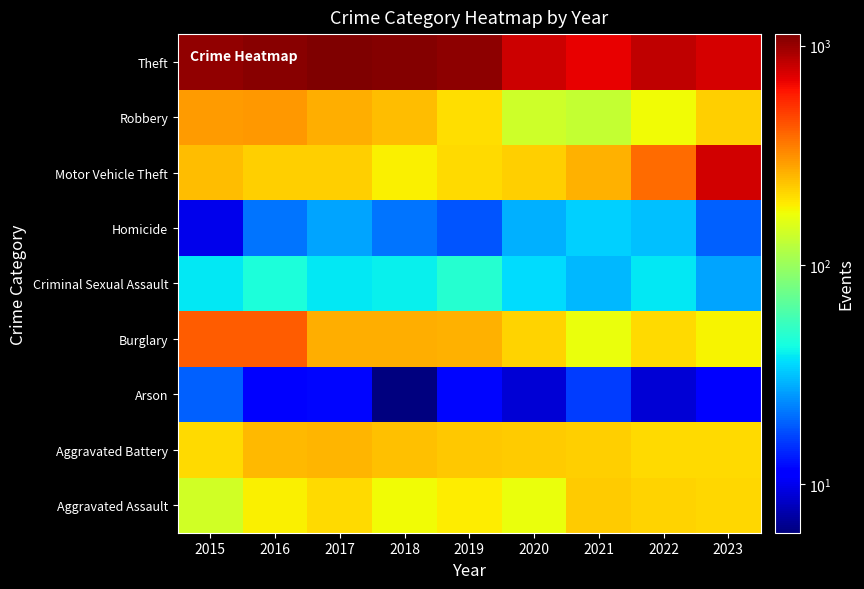

Reading left to right, extract all data points from this chart.

Aggravated Assault: 2015=142	2016=186	2017=209	2018=173	2019=187	2020=168	2021=229	2022=218	2023=213
Aggravated Battery: 2015=211	2016=249	2017=258	2018=242	2019=230	2020=228	2021=221	2022=207	2023=209
Arson: 2015=19	2016=11	2017=12	2018=6	2019=12	2020=9	2021=16	2022=9	2023=11
Burglary: 2015=416	2016=416	2017=267	2018=268	2019=263	2020=218	2021=166	2022=210	2023=182
Criminal Sexual Assault: 2015=38	2016=45	2017=38	2018=40	2019=48	2020=36	2021=30	2022=38	2023=27
Homicide: 2015=10	2016=21	2017=27	2018=21	2019=18	2020=29	2021=34	2022=31	2023=19
Motor Vehicle Theft: 2015=244	2016=224	2017=222	2018=186	2019=207	2020=220	2021=264	2022=386	2023=778
Robbery: 2015=296	2016=302	2017=266	2018=244	2019=204	2020=138	2021=130	2022=174	2023=220
Theft: 2015=1027	2016=1084	2017=1130	2018=1094	2019=1055	2020=788	2021=697	2022=848	2023=760